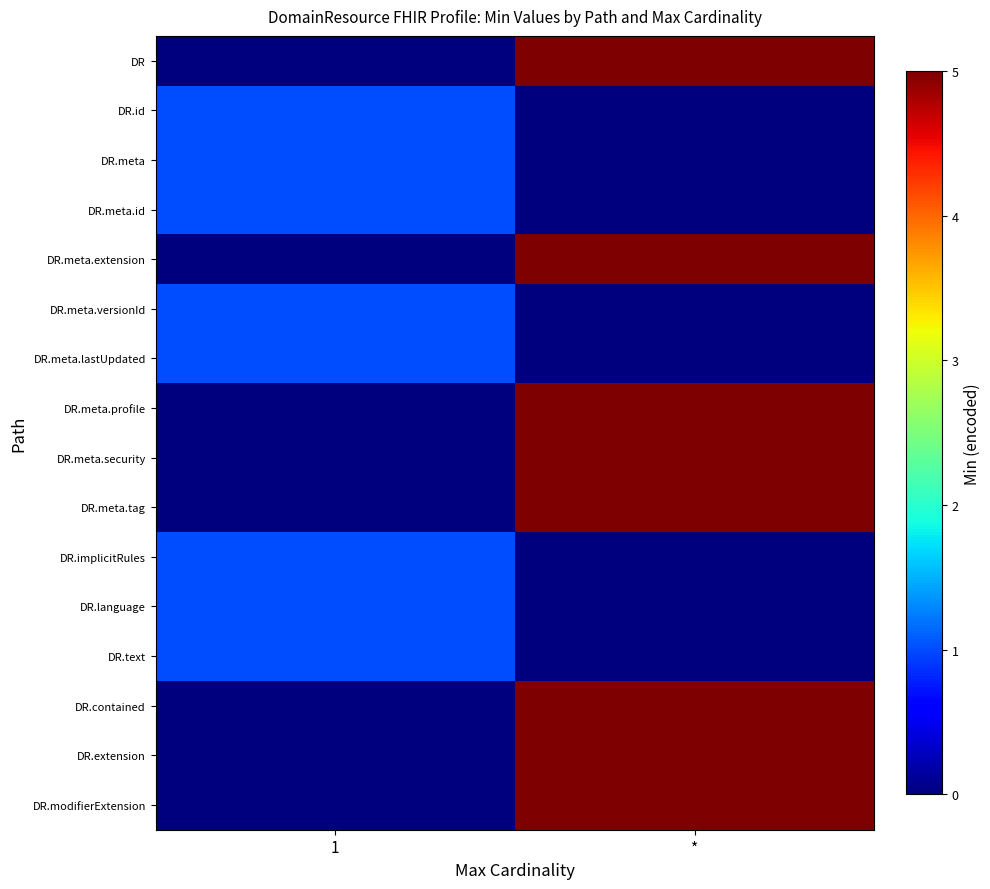

Which series changed the most between 1 and *?

DR